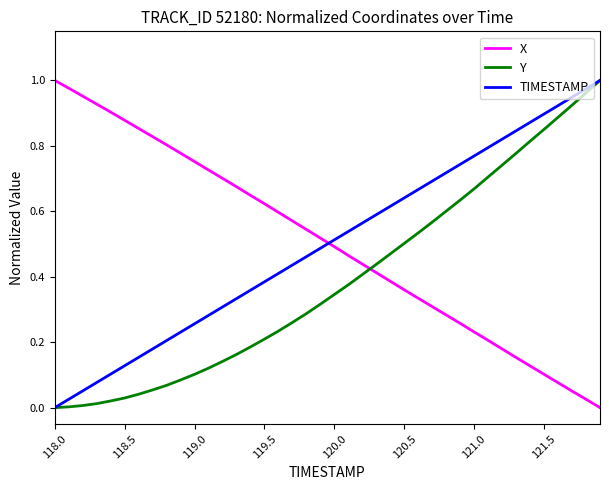

True or false: TIMESTAMP and X intersect in this chart.

True